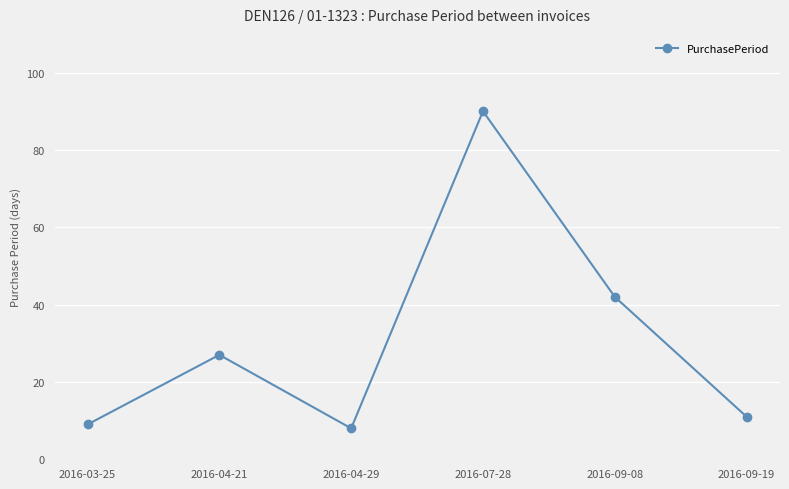

What is the approximate value at 2016-03-25, to the nearest 5?

10